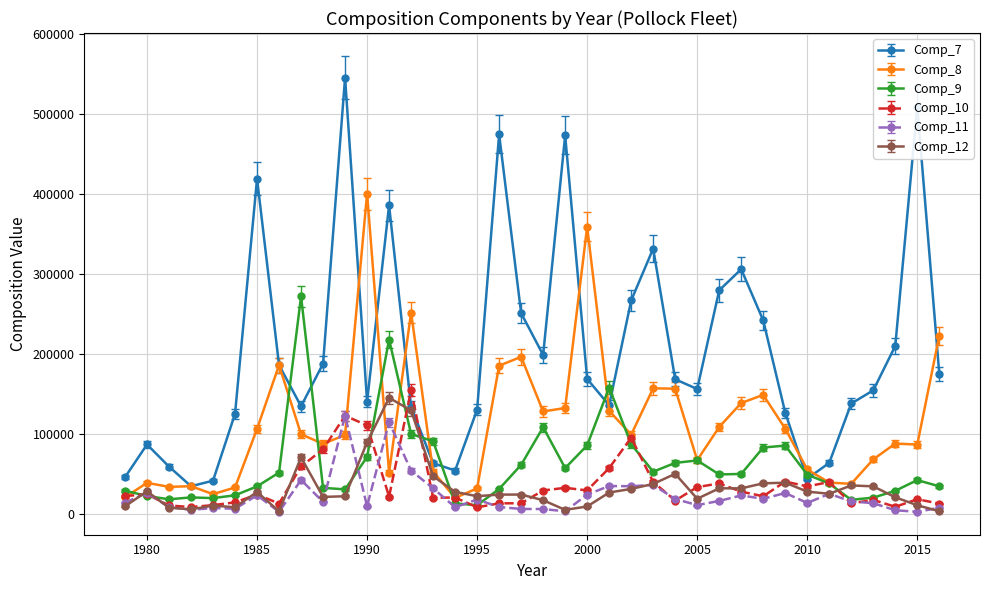

Which series has the largest range (max minus min)?

Comp_7